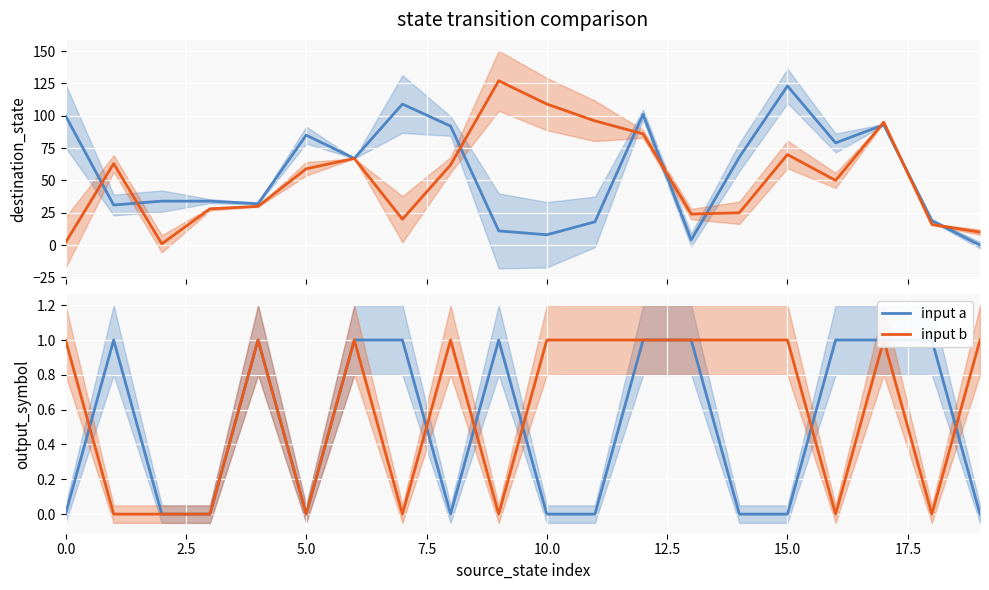

The source_a series shows 100 at 0.0. True or false?

True